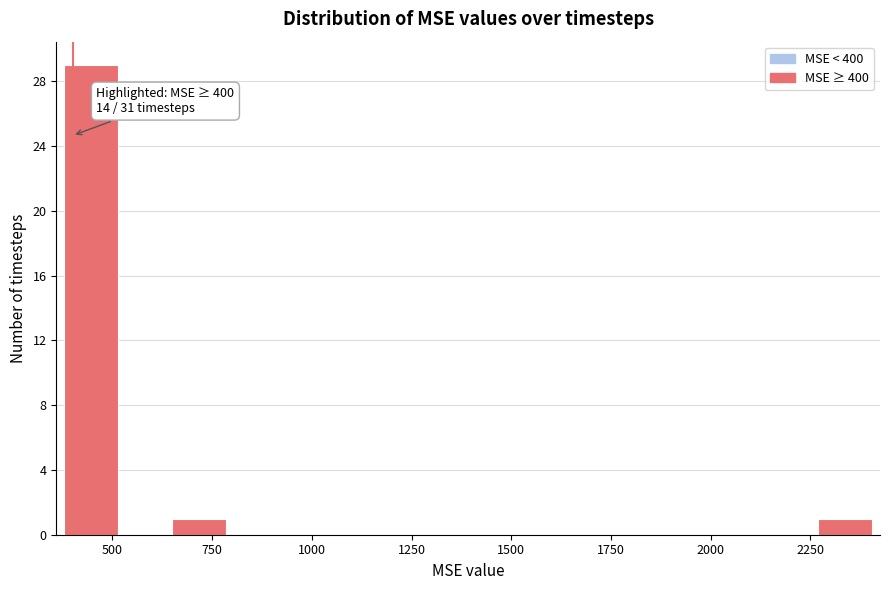

Read against the x-axis, roughly where is the centre of the tallest bar?

450